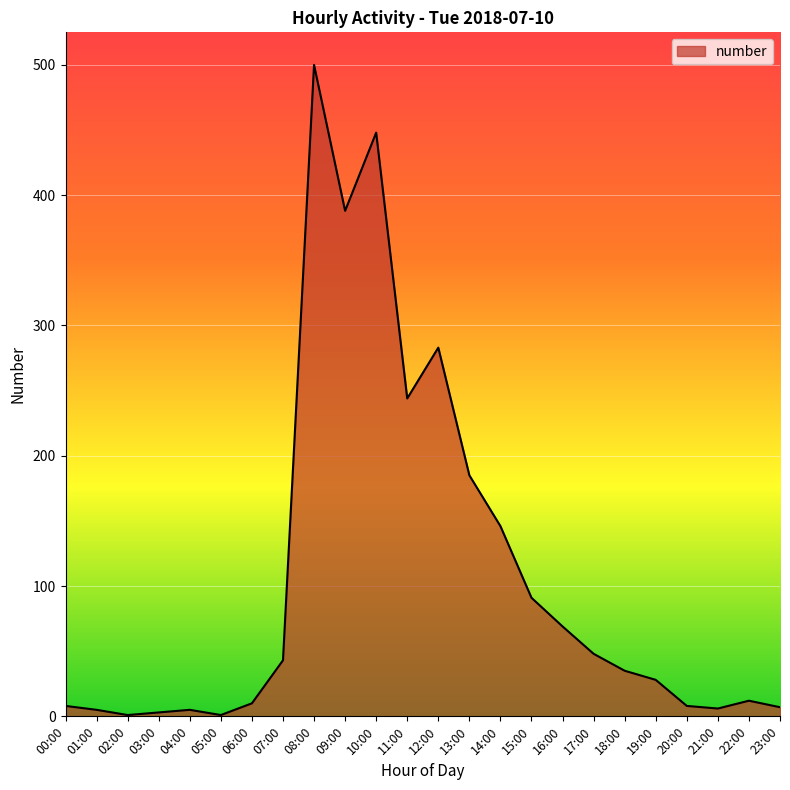

Which category has the highest value across all series?

08:00